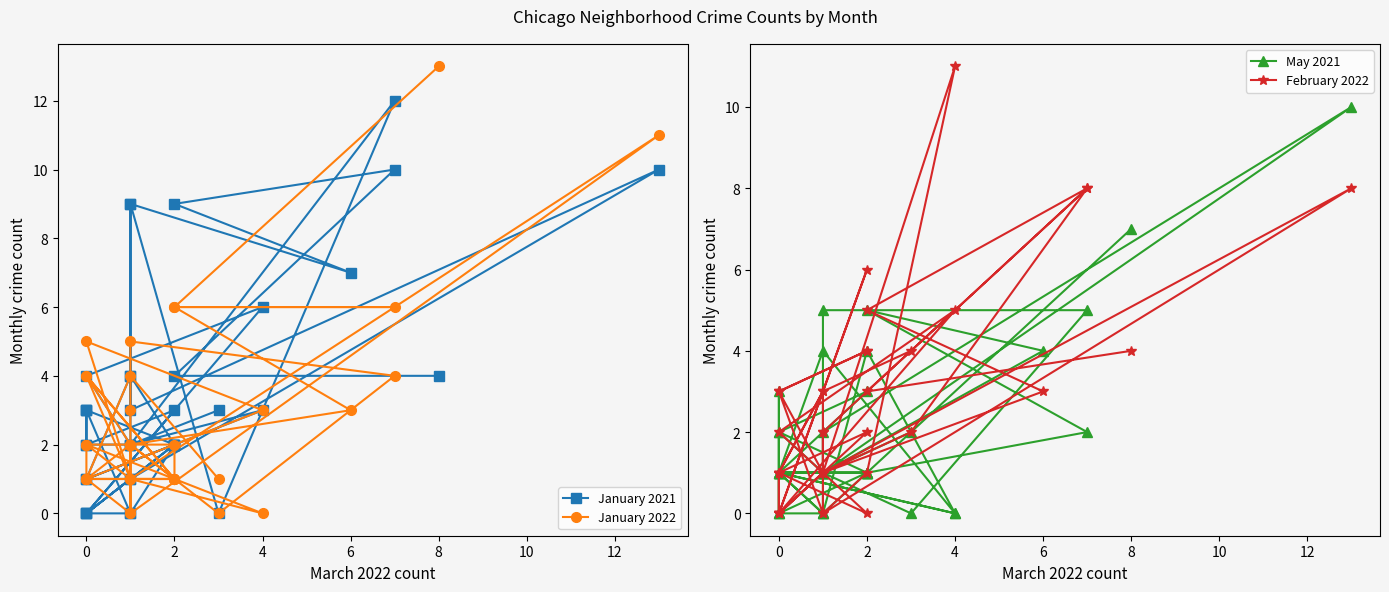

At how many categories does at least one series exceed 9?

5